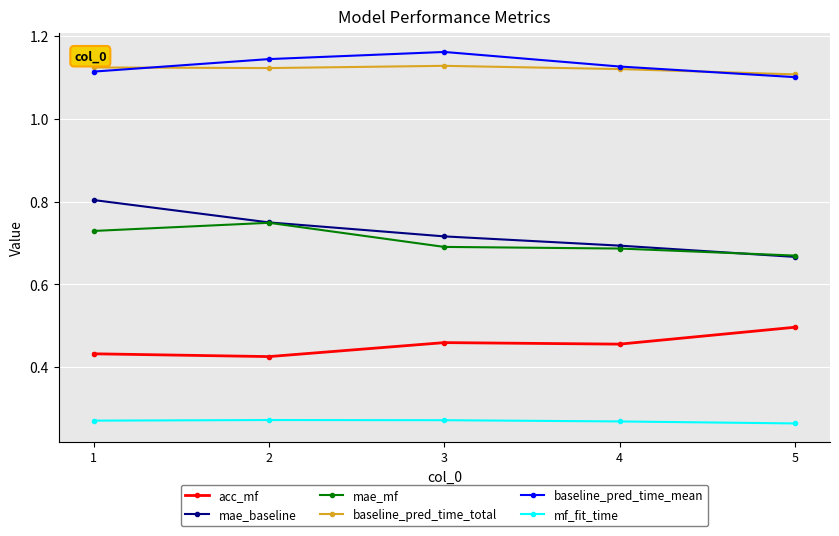

True or false: mae_baseline and acc_mf cross at least once.

False